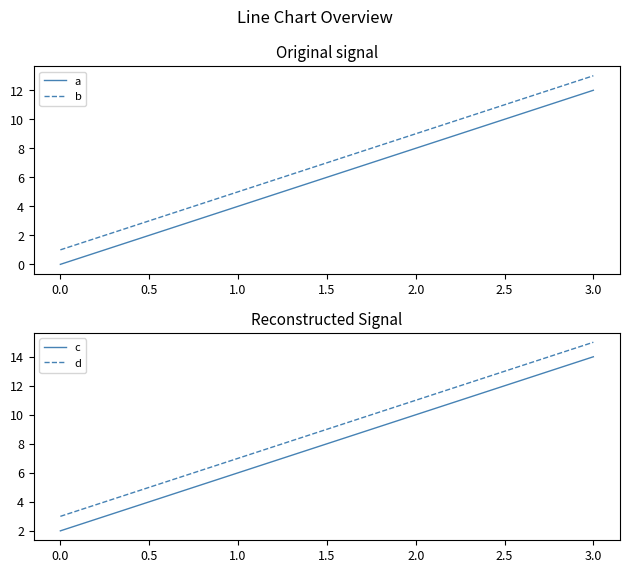

Does the chart display data point markers on the line(s)?

No